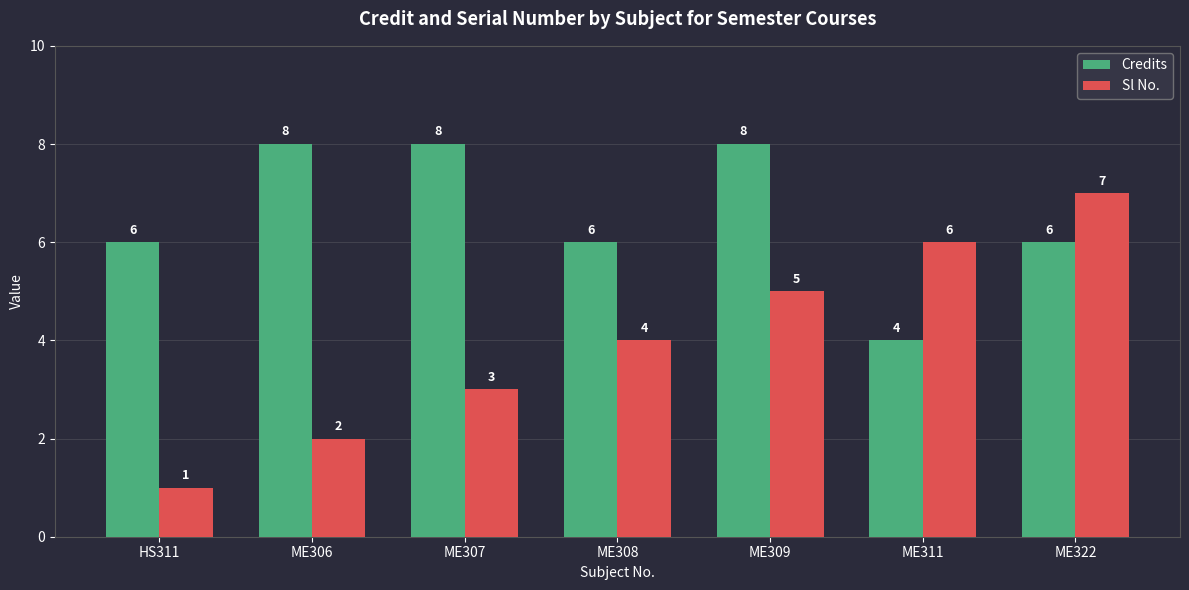

What position from the left is ME311?

6